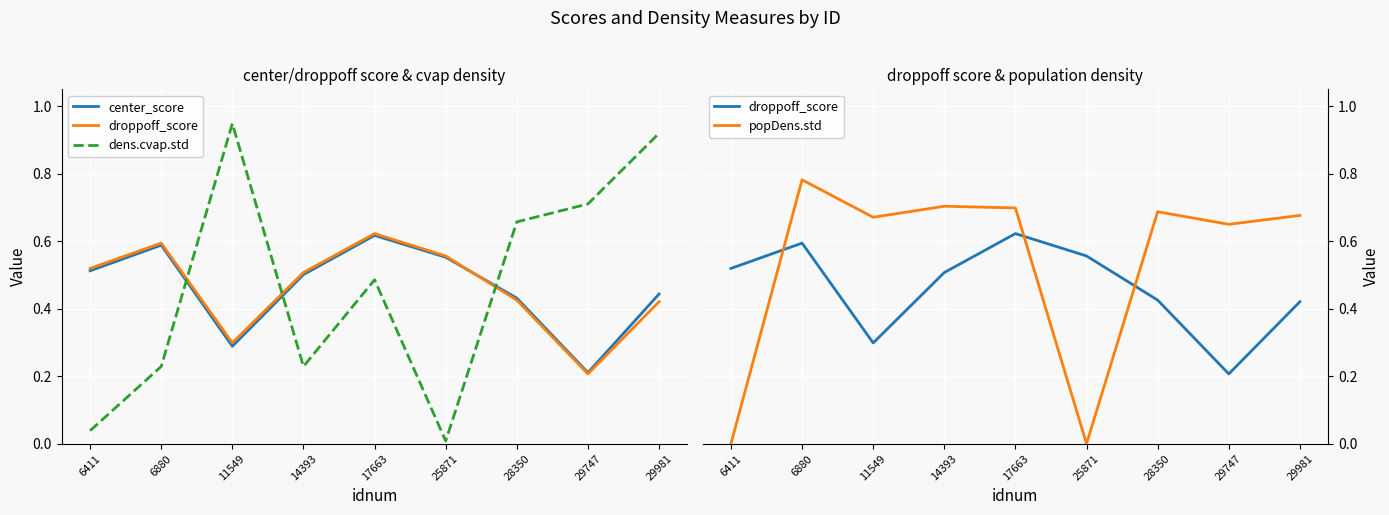

What is the difference between the second highest and minimum values in the popDens.std series?

0.7